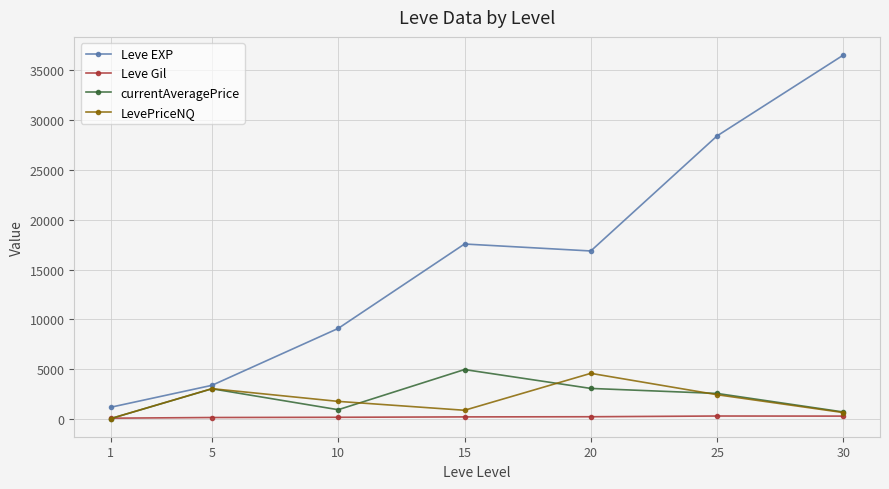

What is the value of the Leve EXP point at the 1st from the left?

1213.3